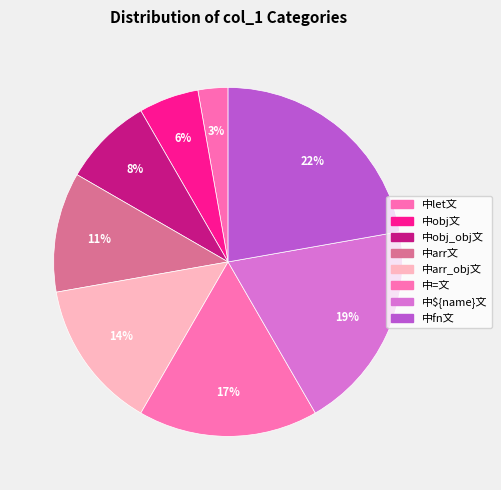

To the nearest percent, what portion does 中obj_obj文 represent?

8%